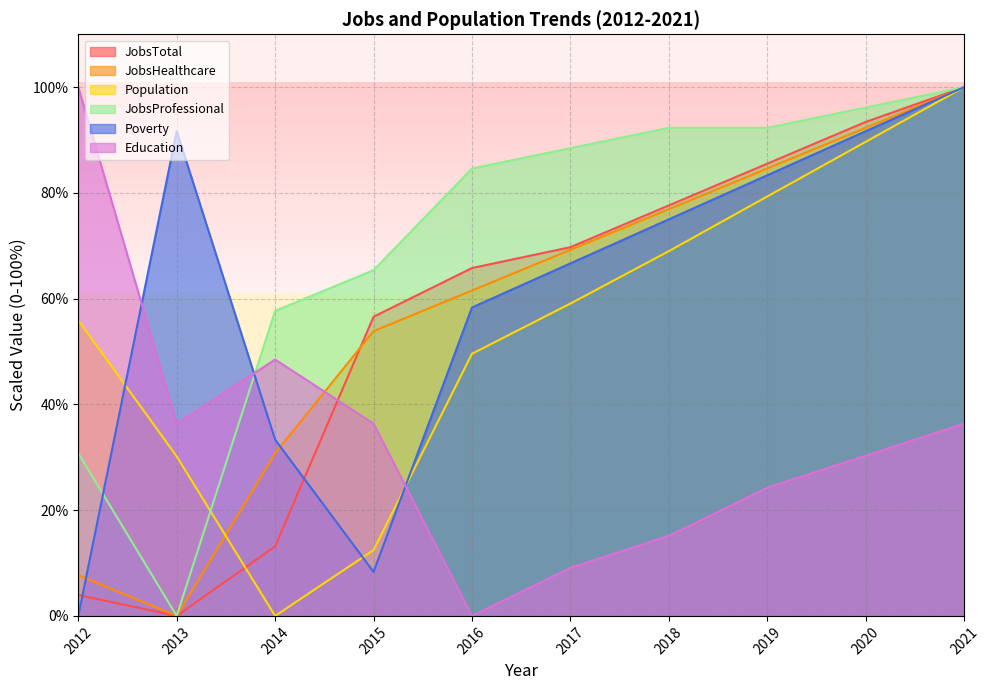

Where do Population and JobsProfessional first cross each other?

2013 and 2014